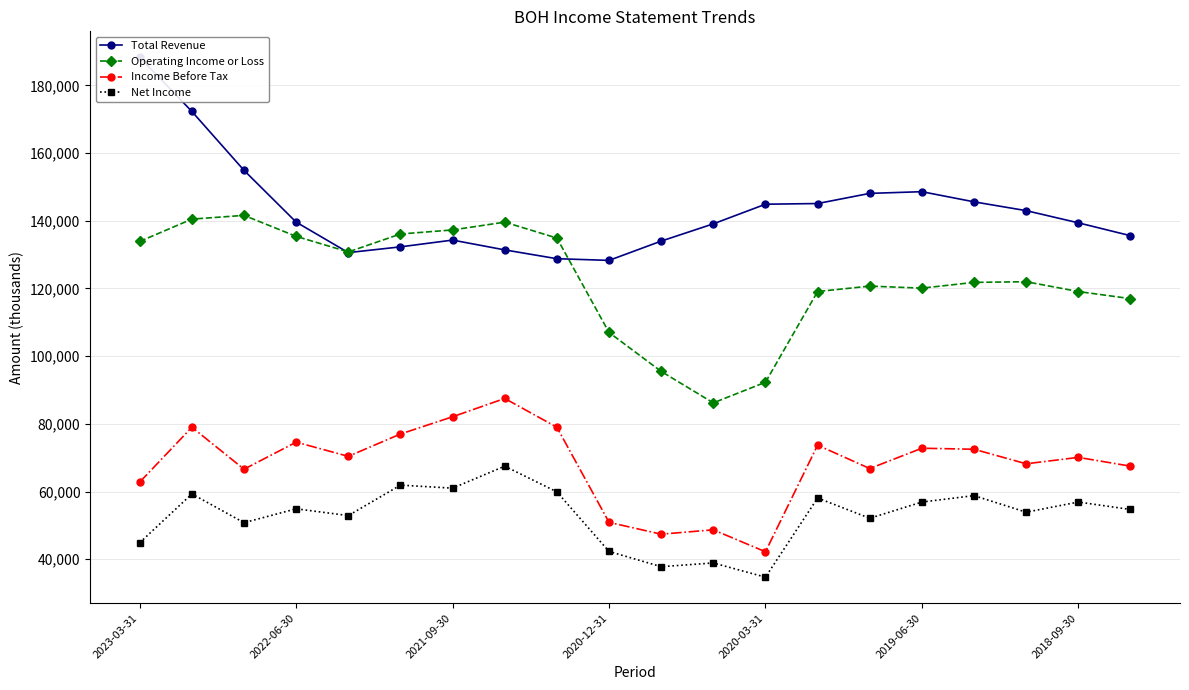

True or false: Income Before Tax and Net Income cross at least once.

False